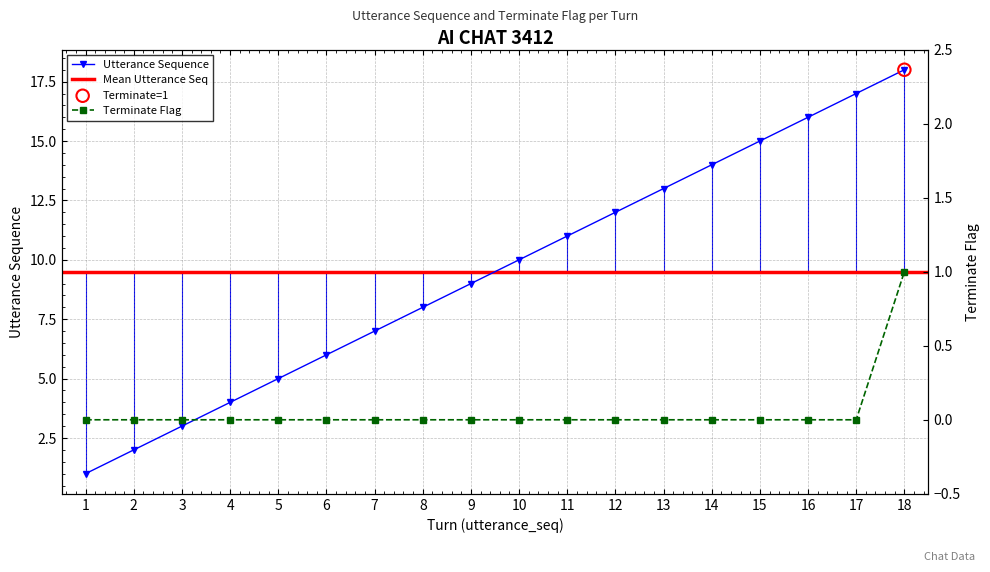

Which series reaches the maximum Y coordinate?

utterance_seq